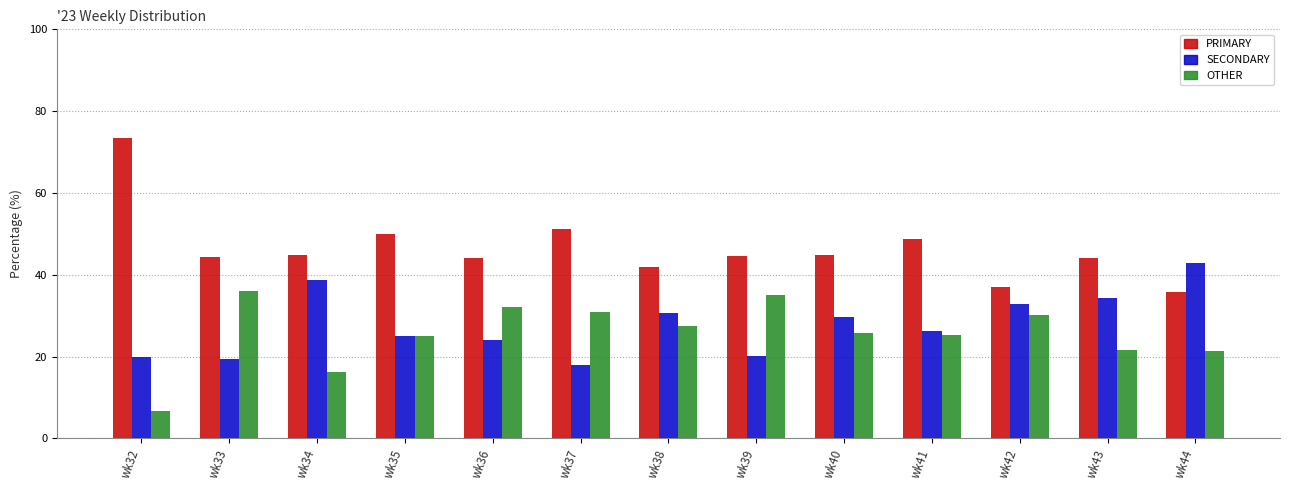

Which series changed the most between wk36 and wk44?

SECONDARY